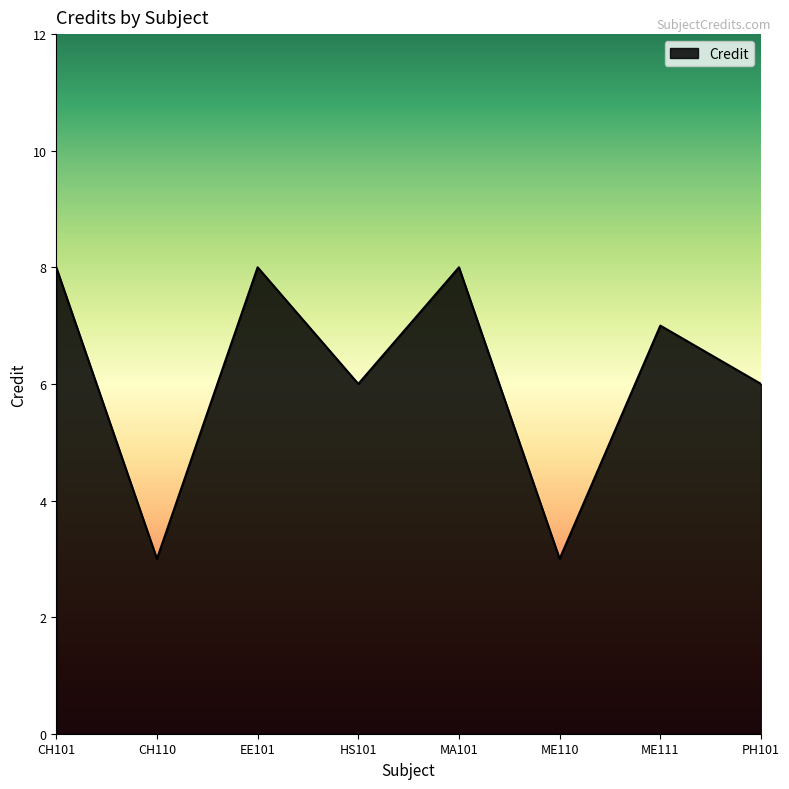

What is the sum of all values?

49